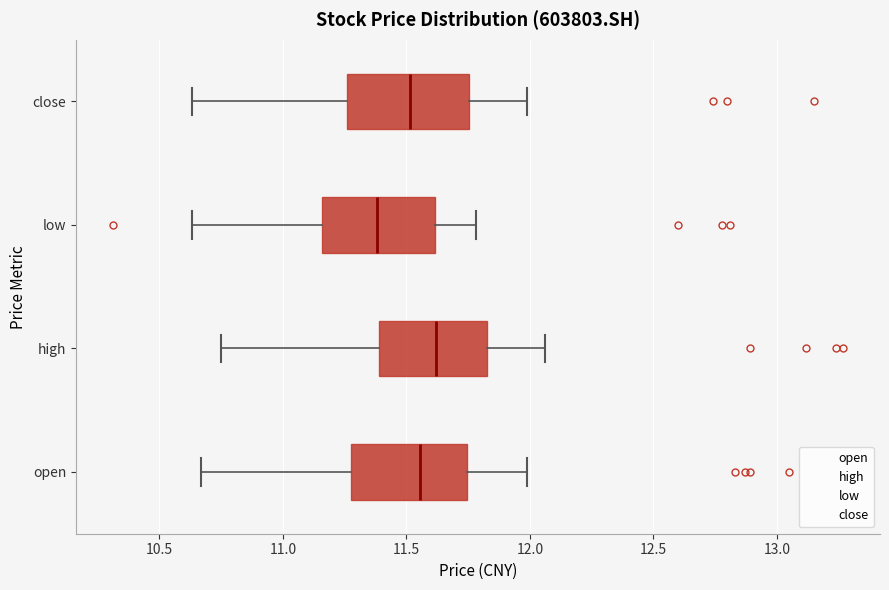

Reading bottom to top, read every box against the x-axis: the position of its median line, the range the box covers, and the ends of its whiskers. The values are not printed on the chart, so give them approximately, as read against the axis.

open: median 11.55, box 11.30 to 11.75, whiskers 10.65 to 12.00
high: median 11.60, box 11.40 to 11.85, whiskers 10.75 to 12.05
low: median 11.40, box 11.15 to 11.60, whiskers 10.65 to 11.80
close: median 11.50, box 11.25 to 11.75, whiskers 10.65 to 12.00